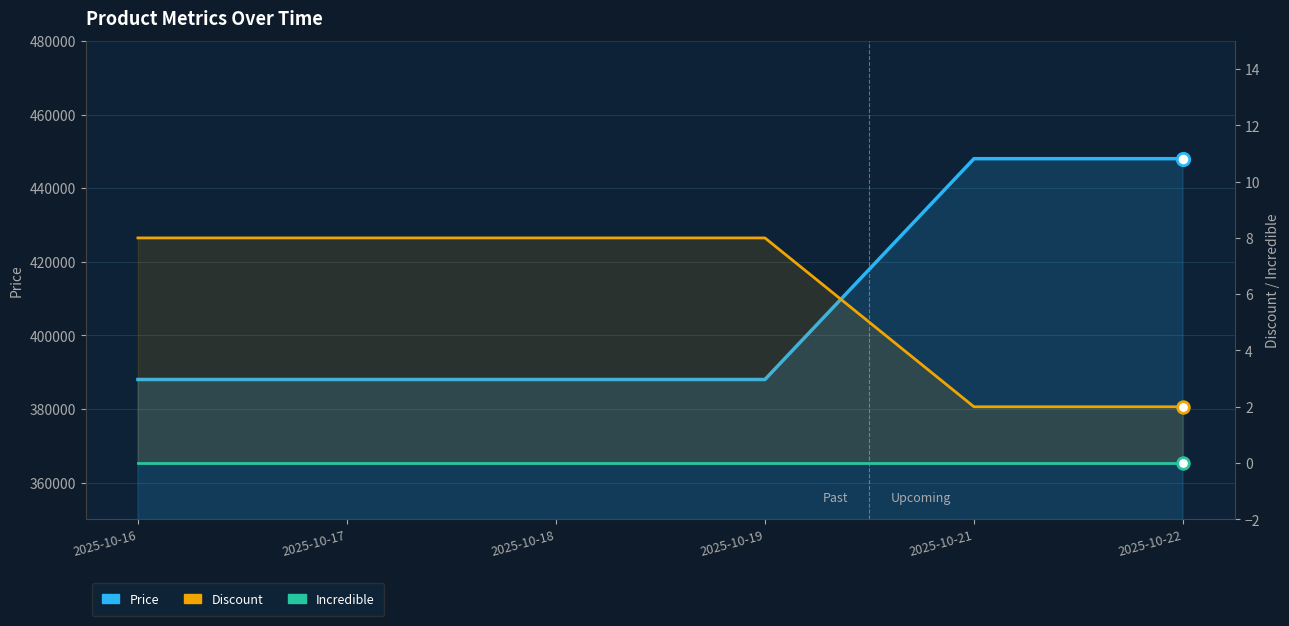

Which series reaches the minimum Y coordinate?

Incredible